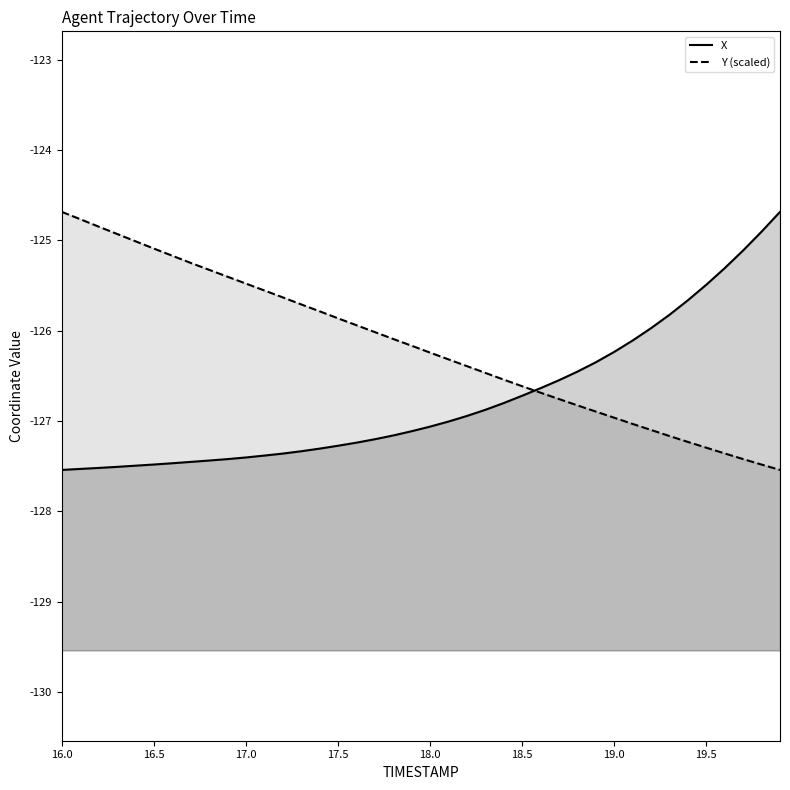

What is the difference between the highest and lowest values at 18.6?

0.1